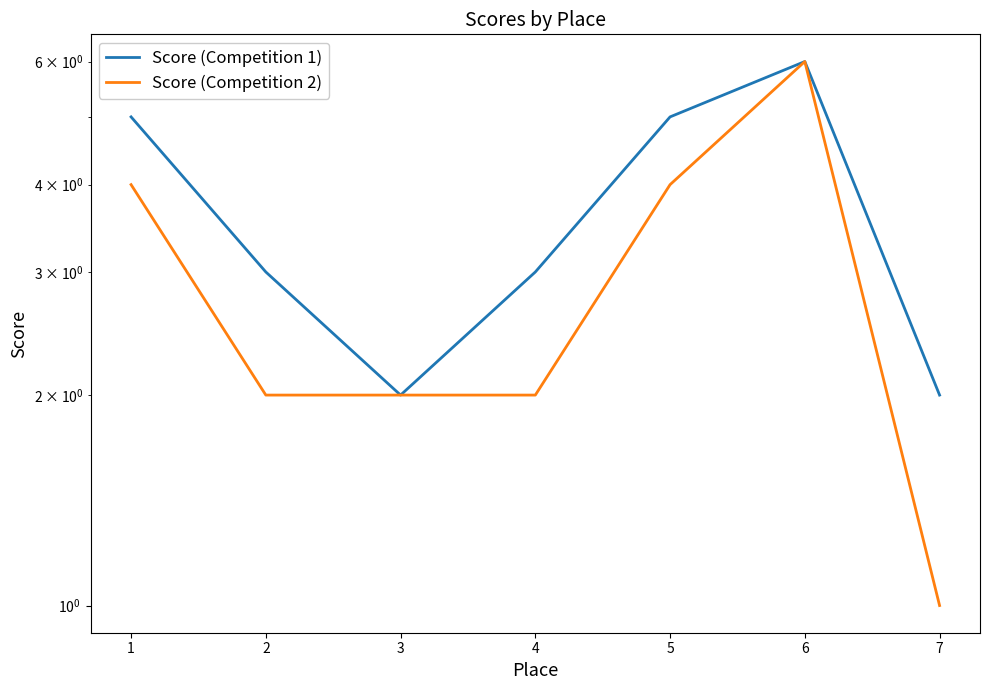

Where is the first local minimum for Score (Competition 1)?

3